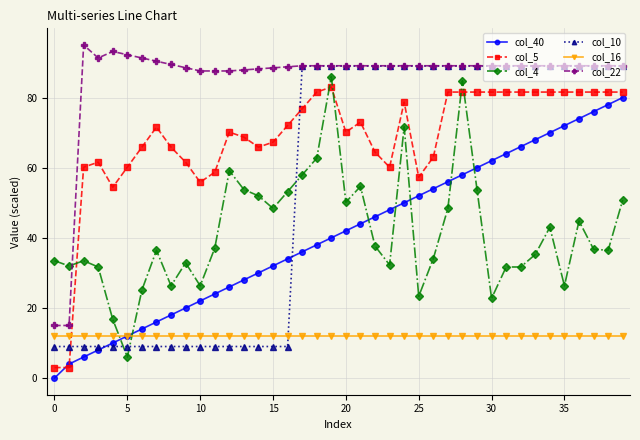

What is the value of the col_4 point at the 16th from the left?

48.4